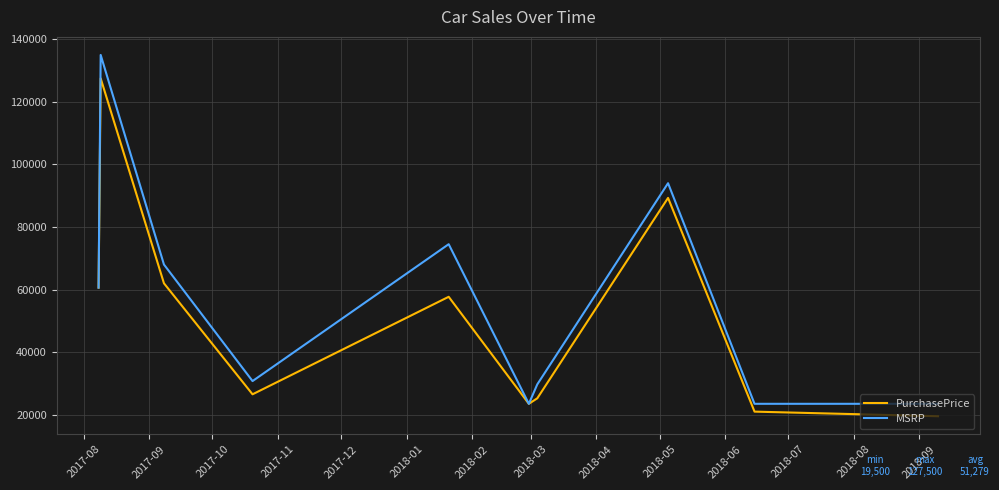

What is the smallest value displayed?

19500.0